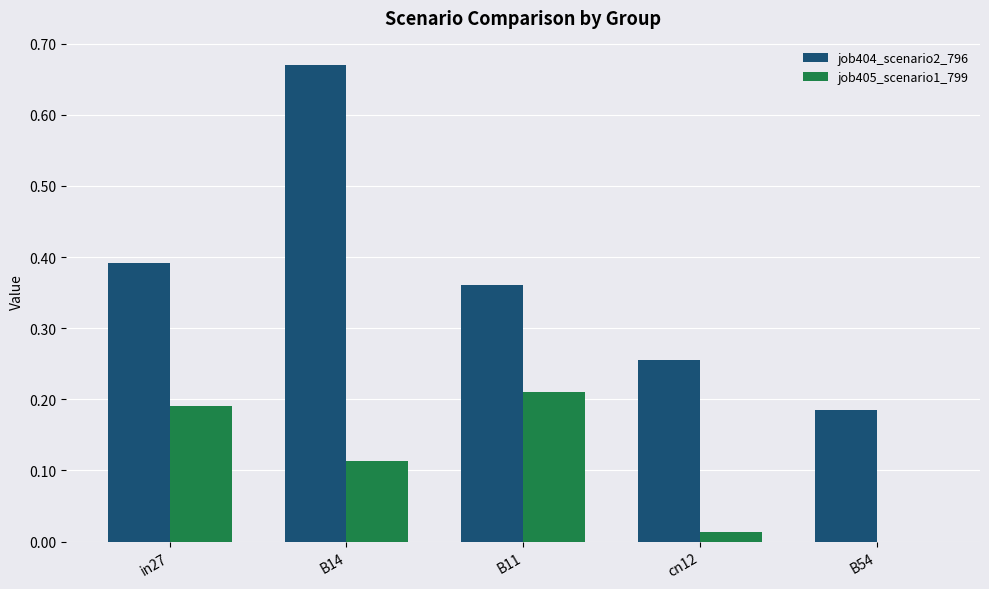

How many values in the job405_scenario1_799 series exceed 0?

4